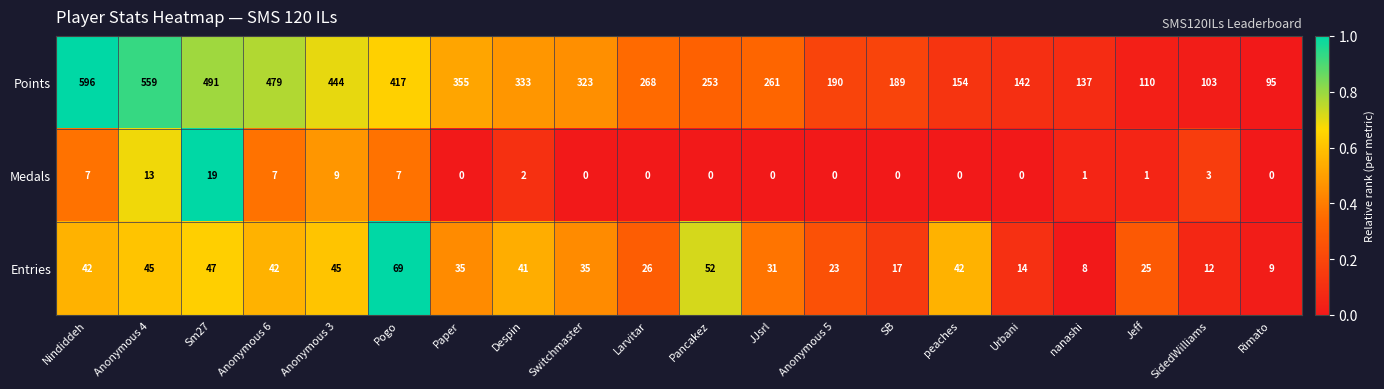

What is the sum of all Points values?

5899